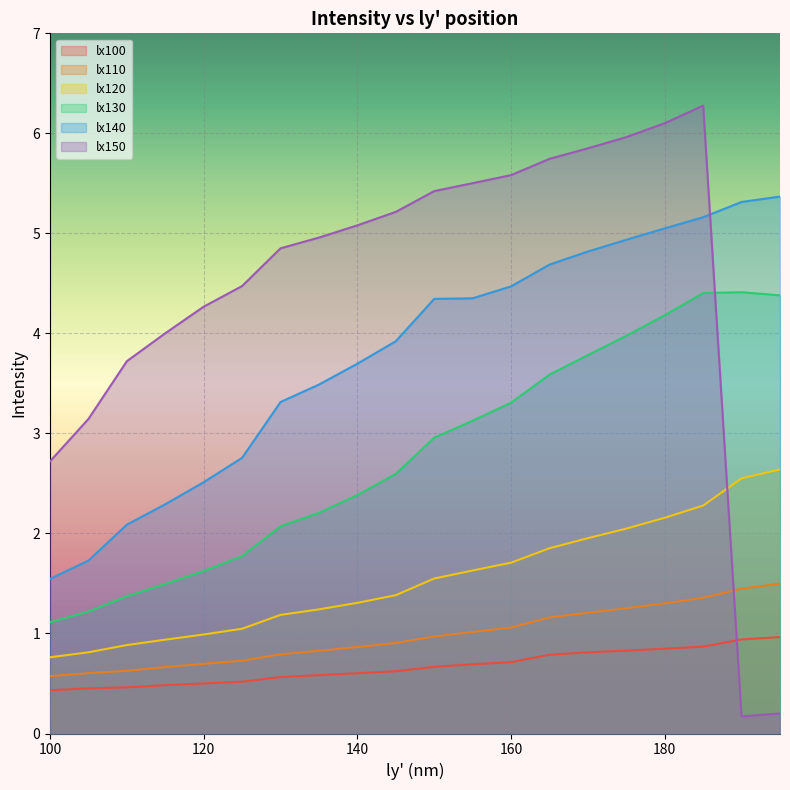

Which series changed the most between 115 and 125?

lx150